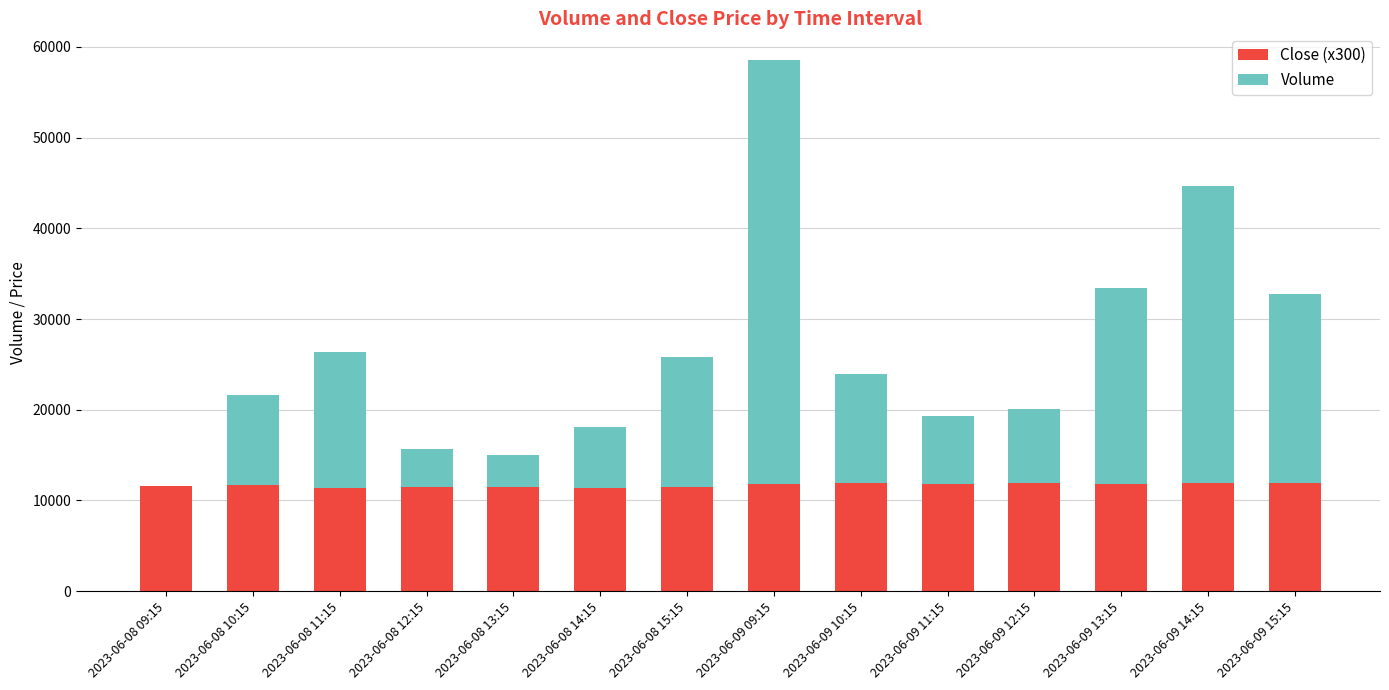

What is the sum of the Close (x300) values at 2023-06-08 10:15 and 2023-06-08 11:15?

23070.0